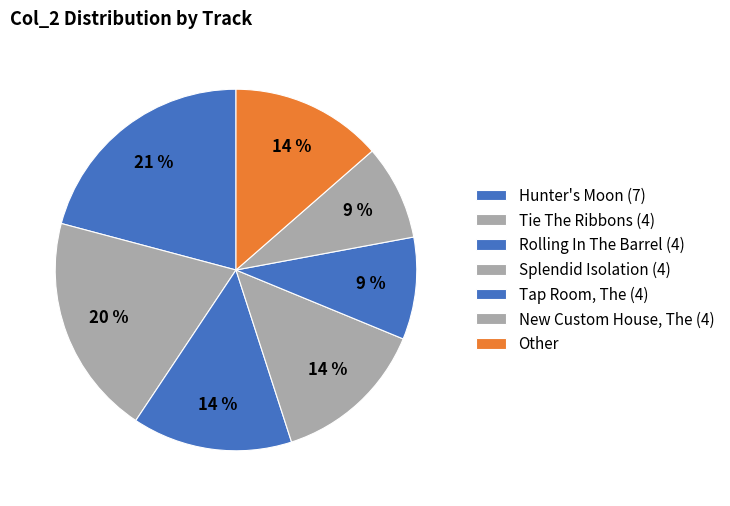

Which has a higher value, Tie The Ribbons (4) or Hunter's Moon (7)?

Hunter's Moon (7)